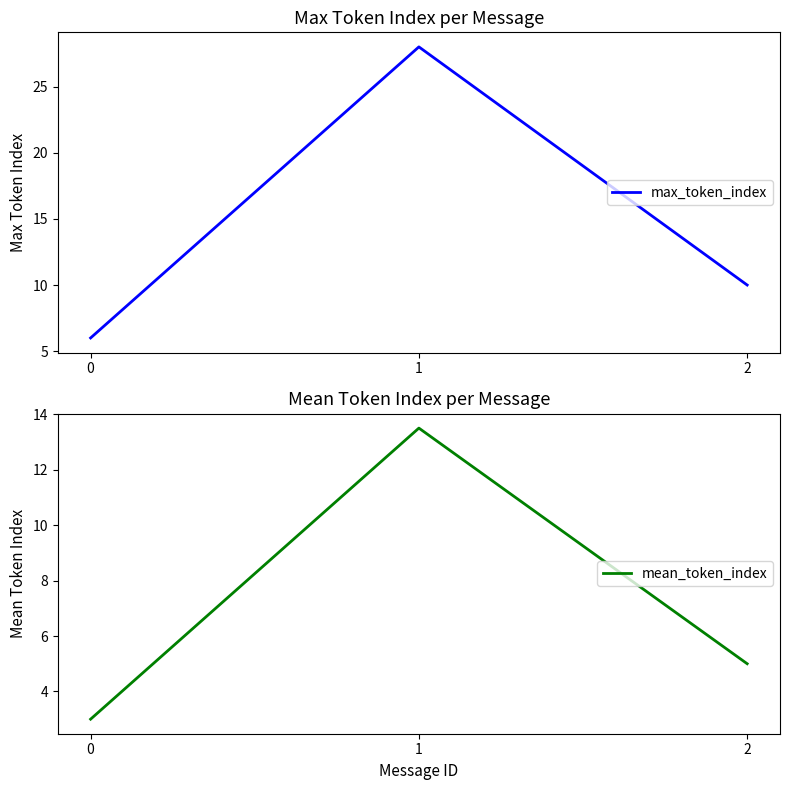

How many distinct data groups are displayed?

2